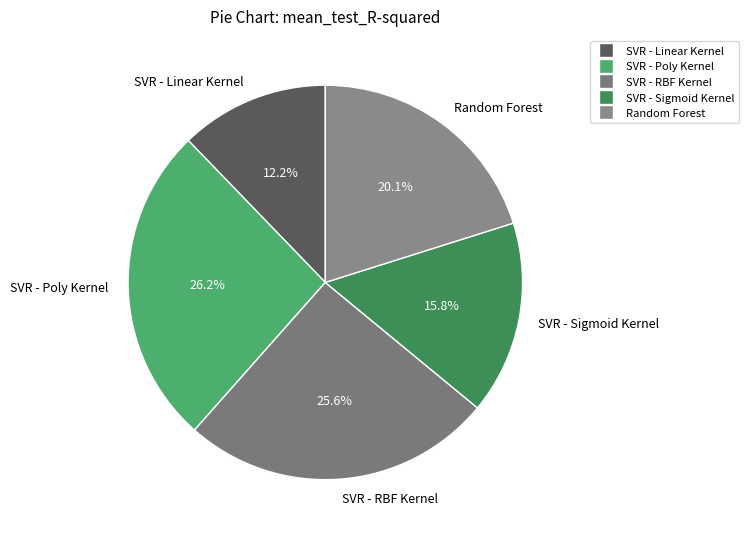

Does SVR - RBF Kernel represent more than half of the total?

No